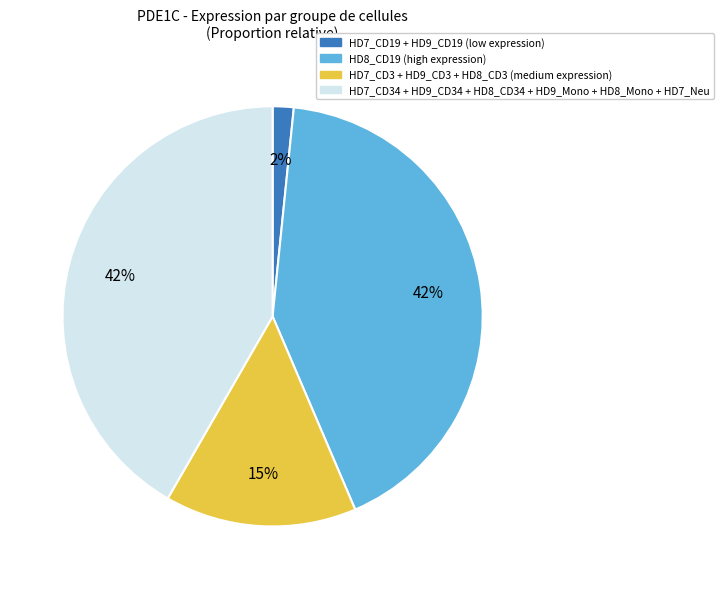

To the nearest percent, what is the difference between the largest and smallest slice percentages?

40%